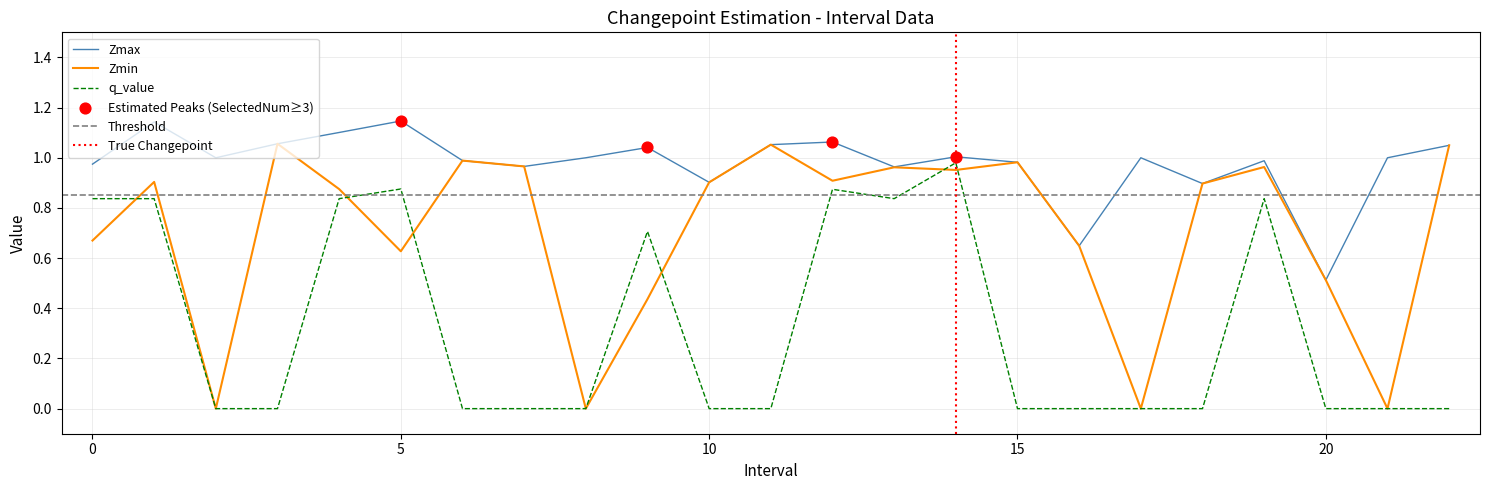

Which series has the largest total across all categories?

Zmax